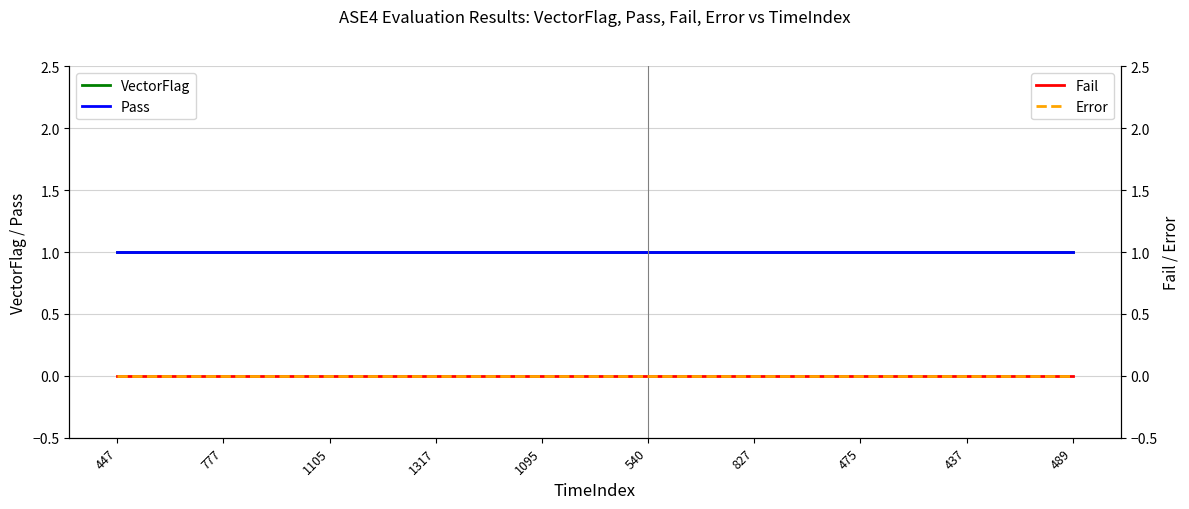

True or false: Pass has more than 2 points higher than both neighbors.

False